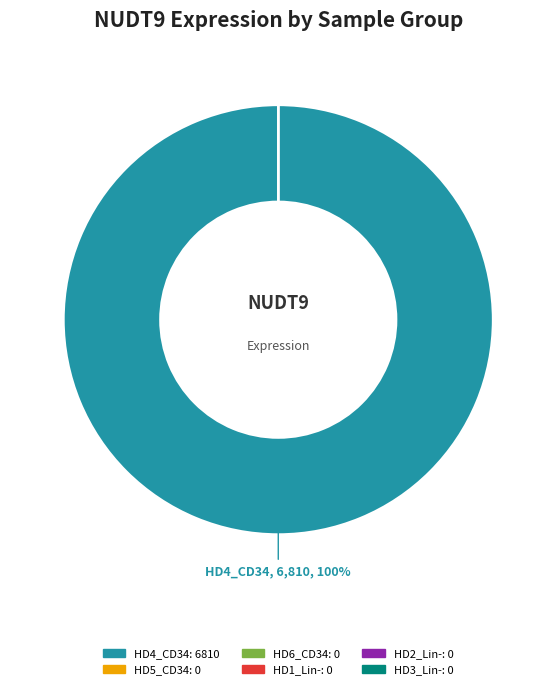

Which slice is the smallest?

HD5_CD34